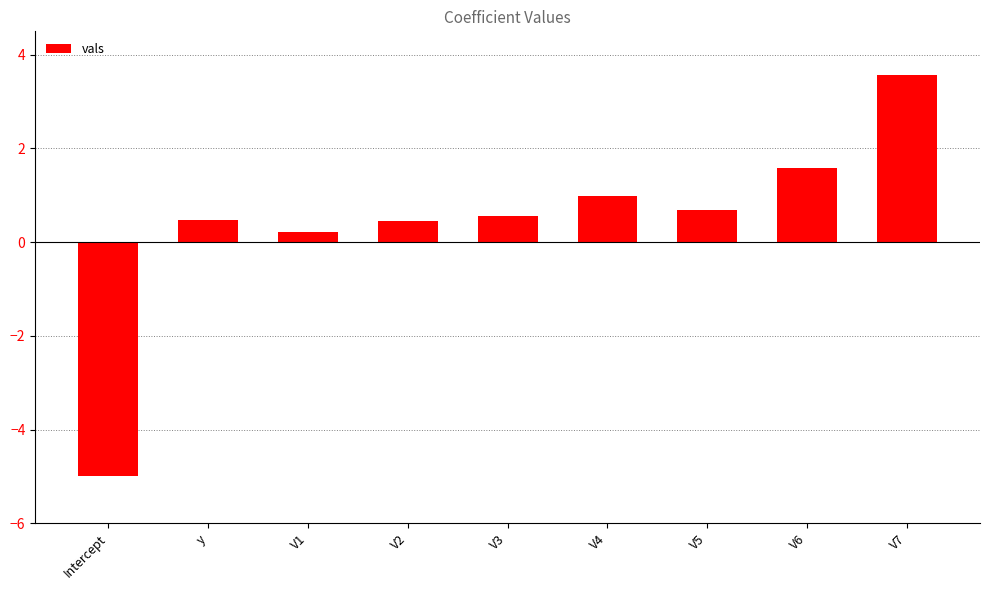

True or false: the data shows 1.0 at V3.

False